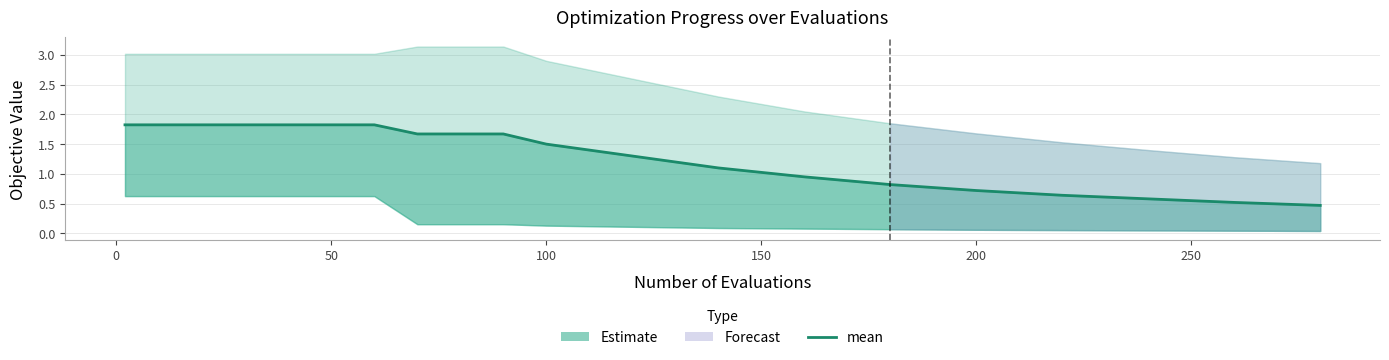

True or false: the data has more than 0 interior local peaks.

False